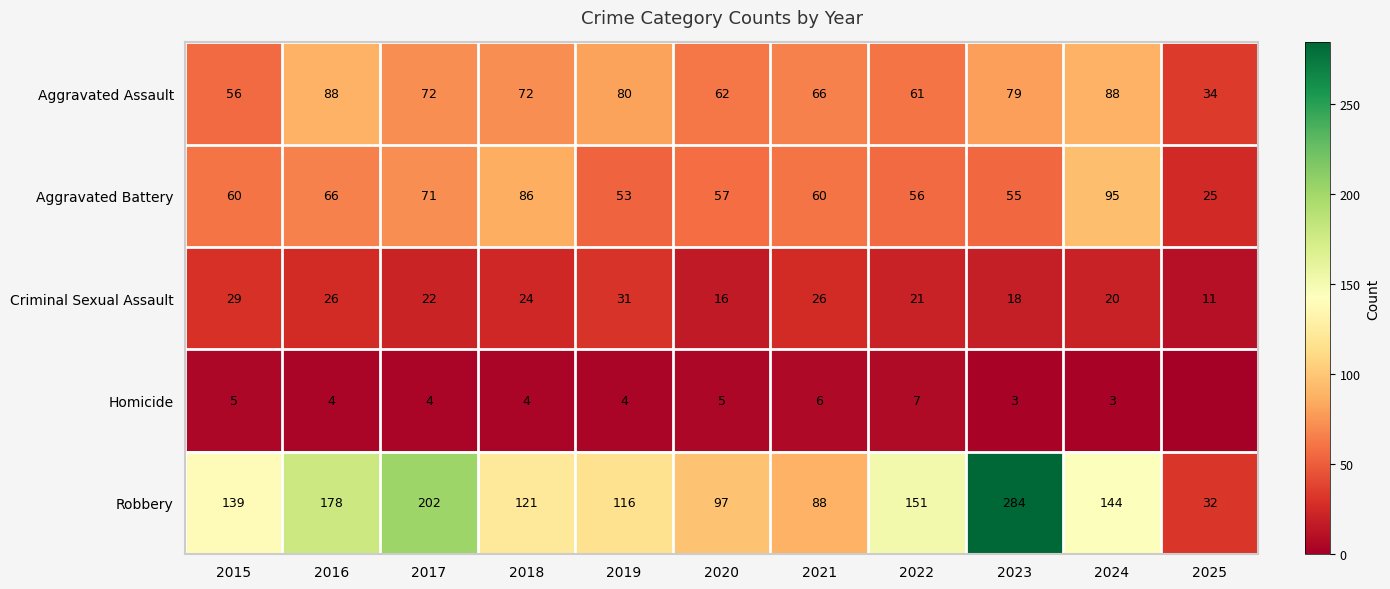

Which label corresponds to the largest value in the chart?

2023